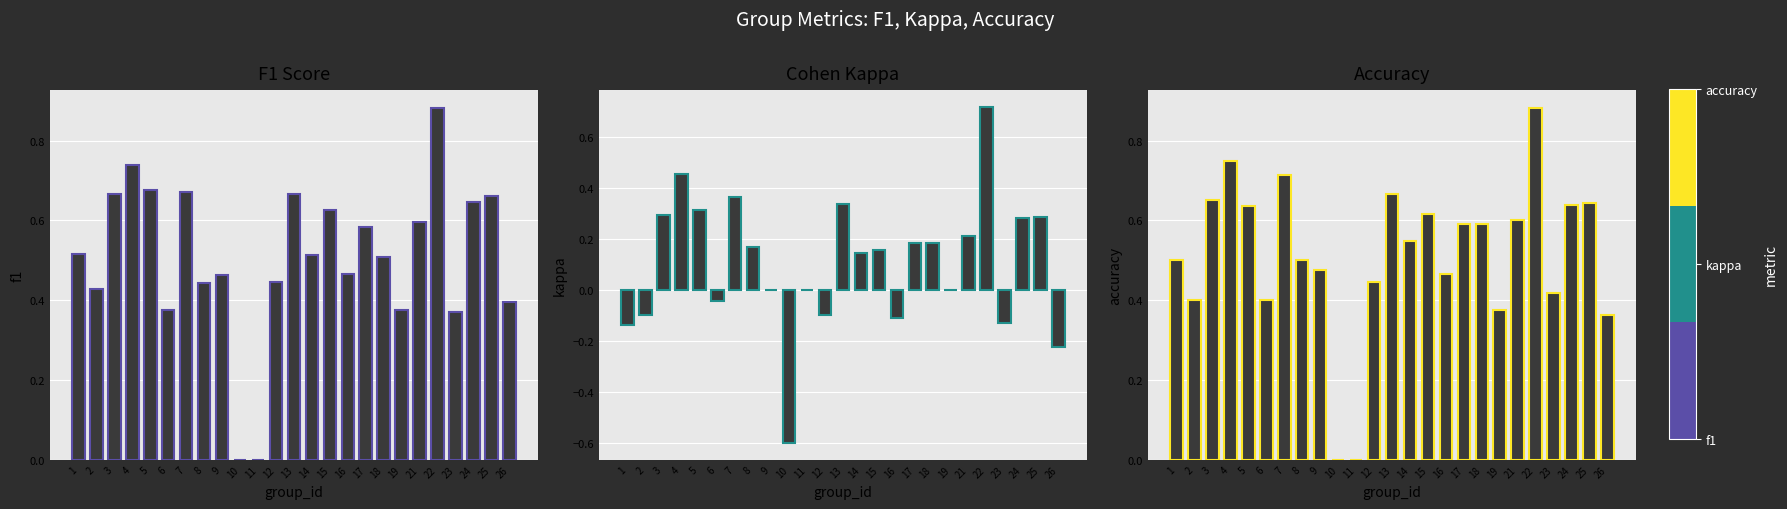

What is the greatest value displayed?

0.9